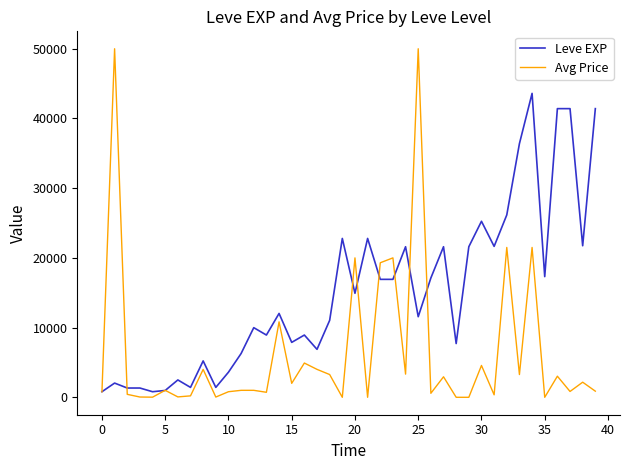

What is the maximum value shown in the chart?

50000.0